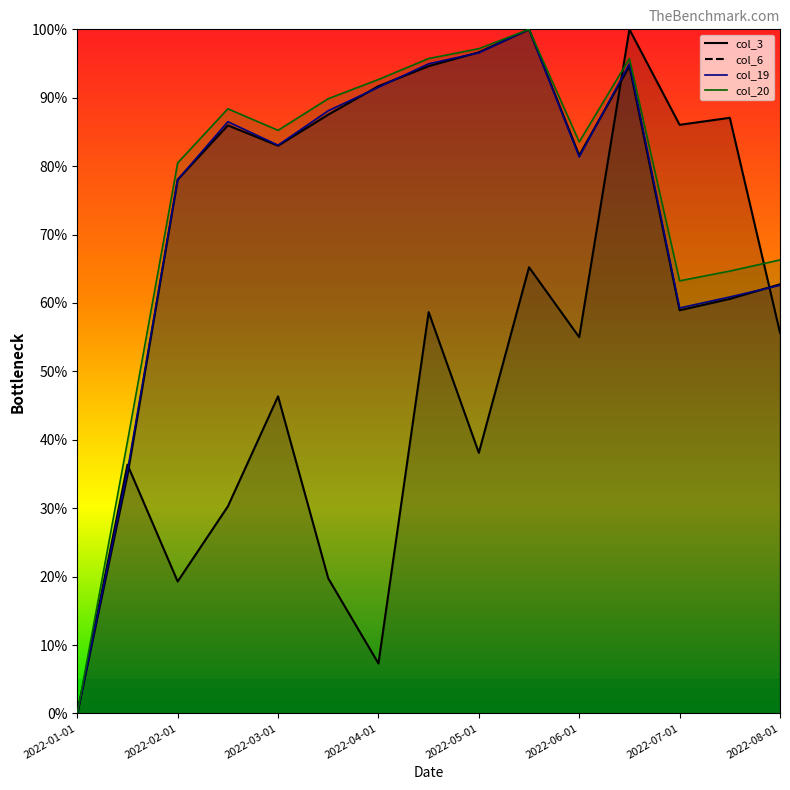

At how many categories does at least one series exceed 63?

13